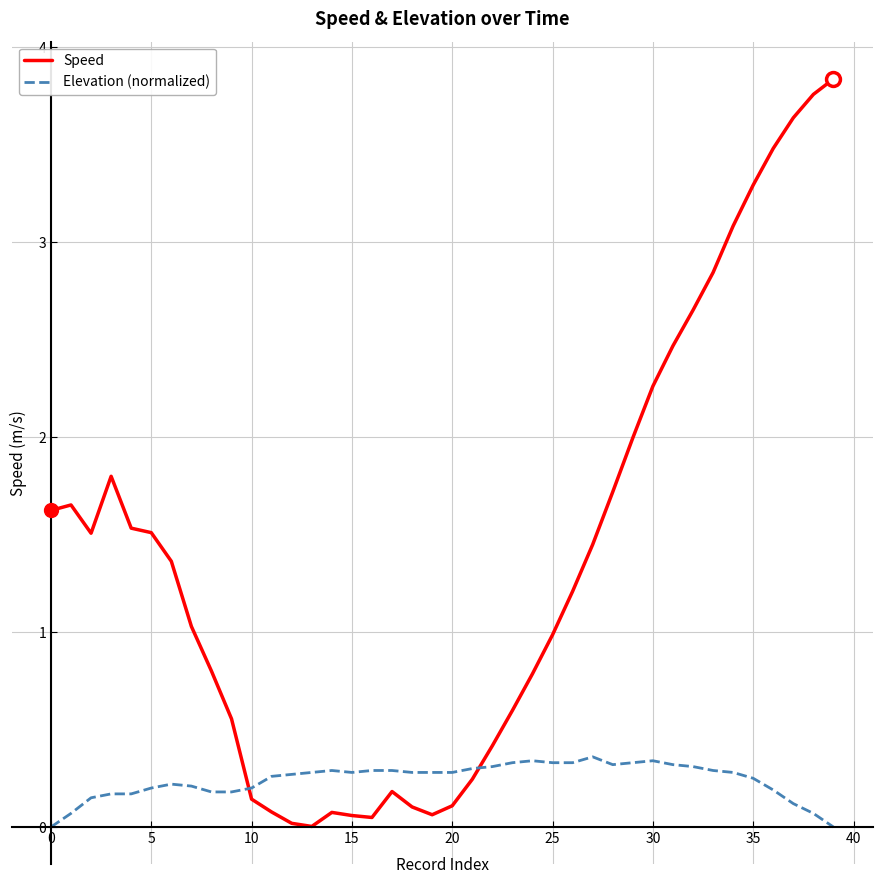

Which series has the widest spread of values?

Speed